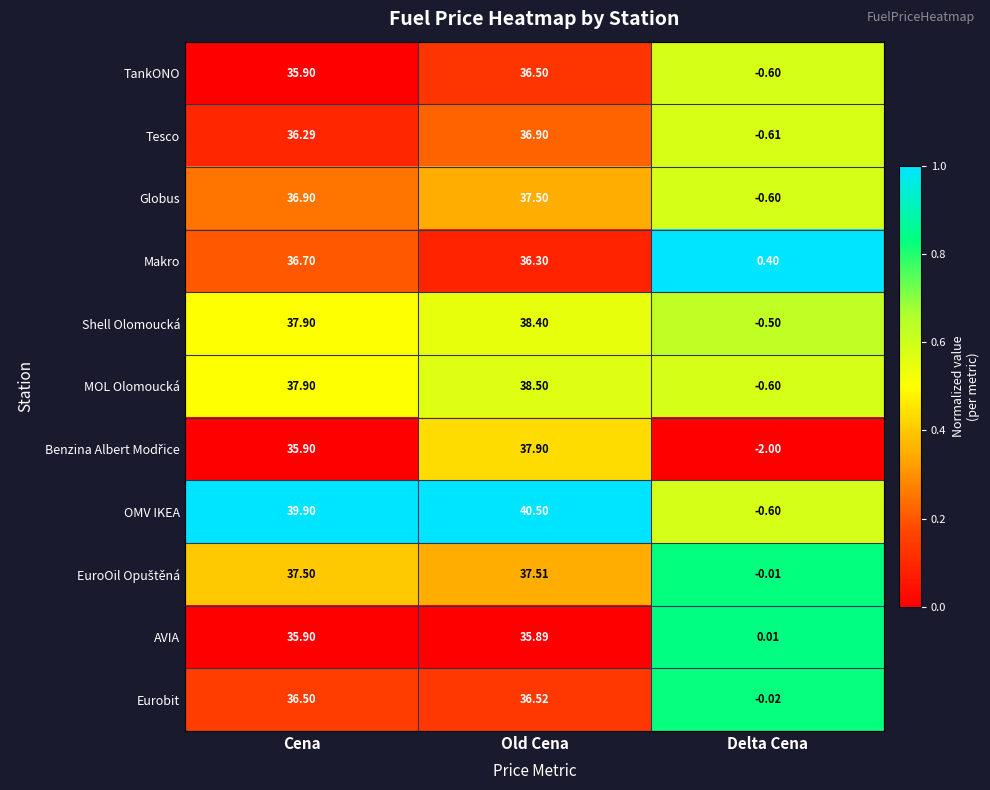

Which series has the largest range (max minus min)?

OMV IKEA